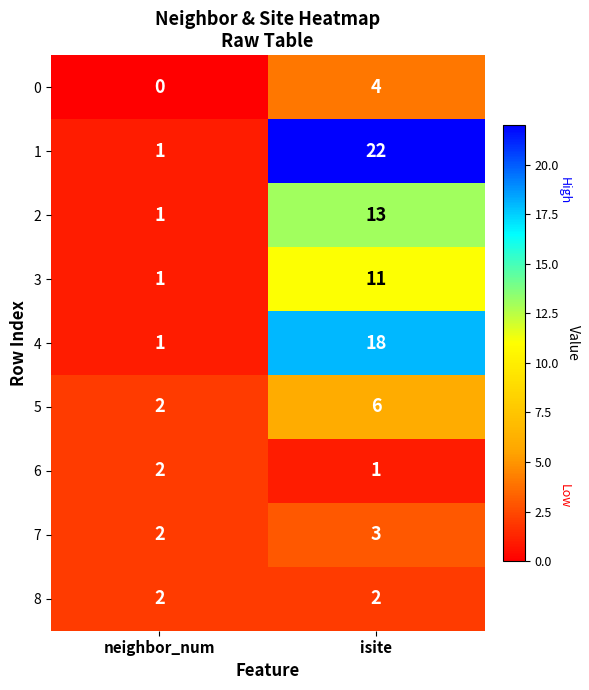

At how many categories does at least one series exceed 3?

1